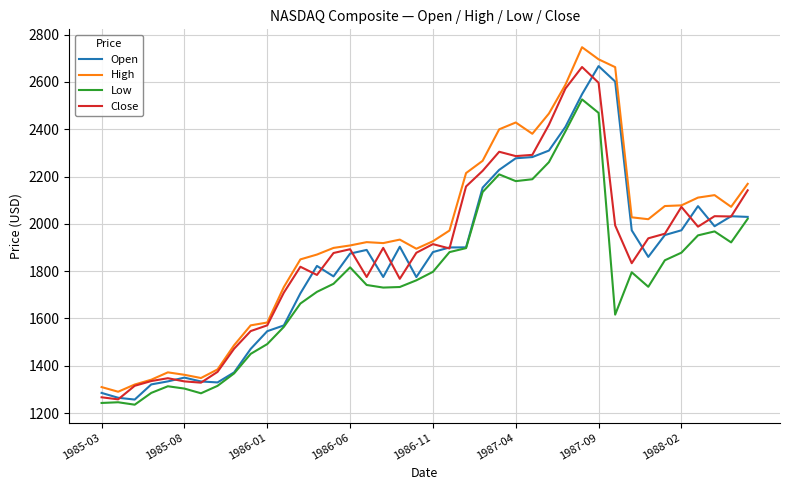

Which series has the largest range (max minus min)?

High